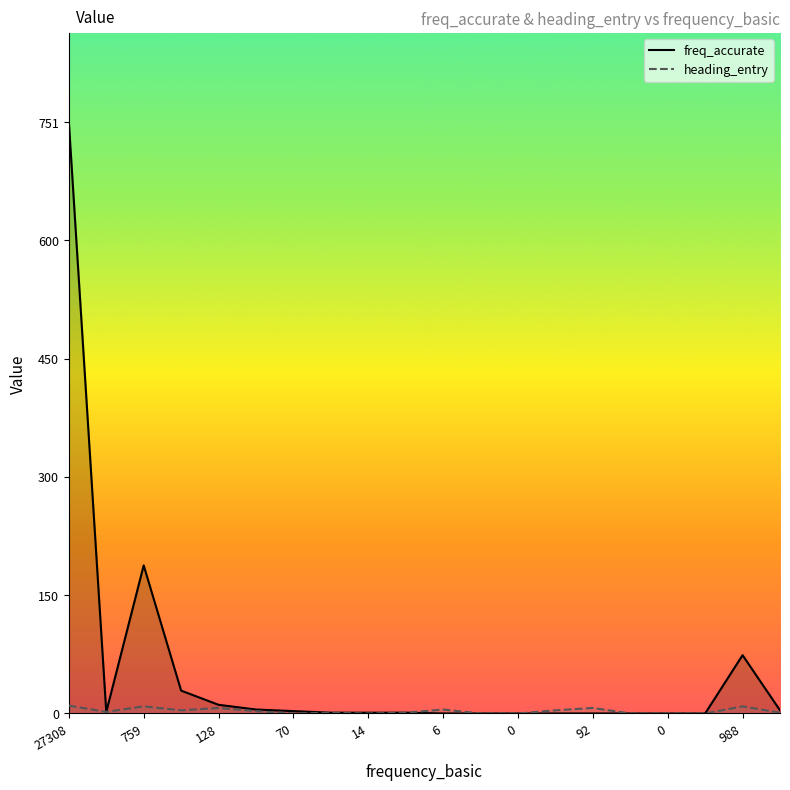

What is the maximum value for heading_entry?

10